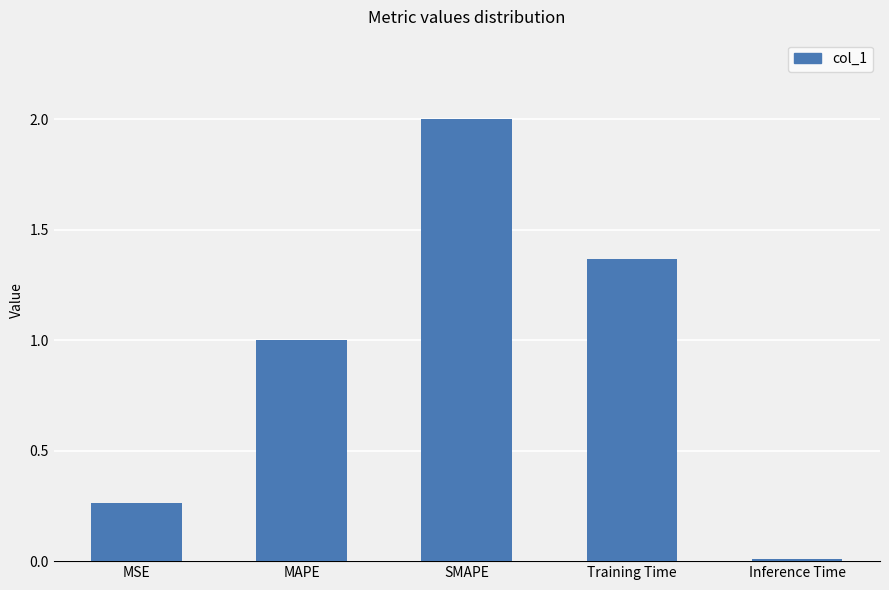

Which category has the highest value across all series?

SMAPE